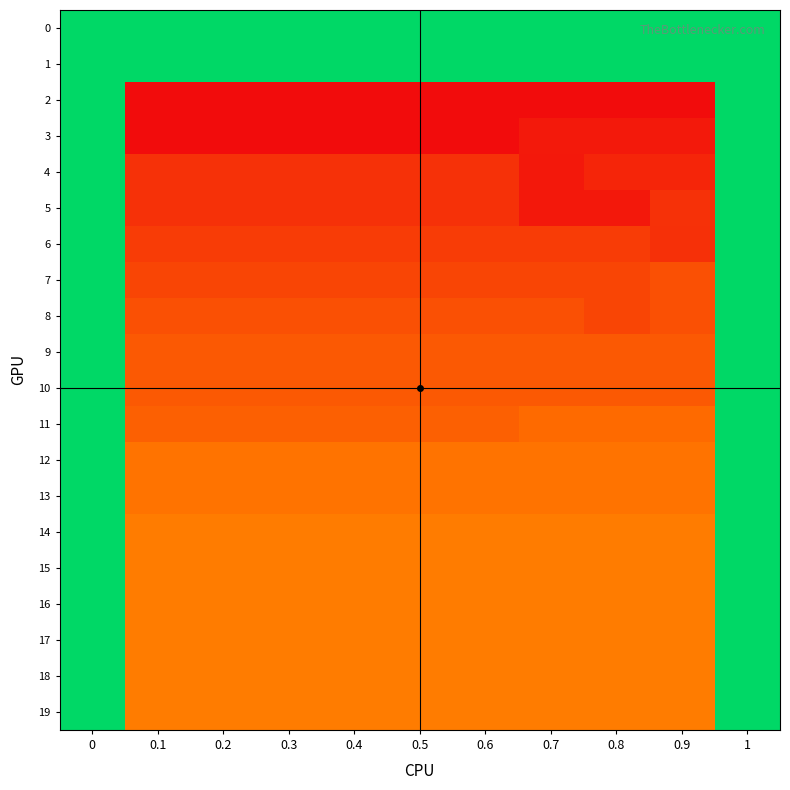

Rank the series at 0.4 from lowest to highest value.

2, 3, 4, 5, 6, 7, 8, 9, 10, 11, 12, 13, 14, 15, 16, 17, 18, 19, 0, 1